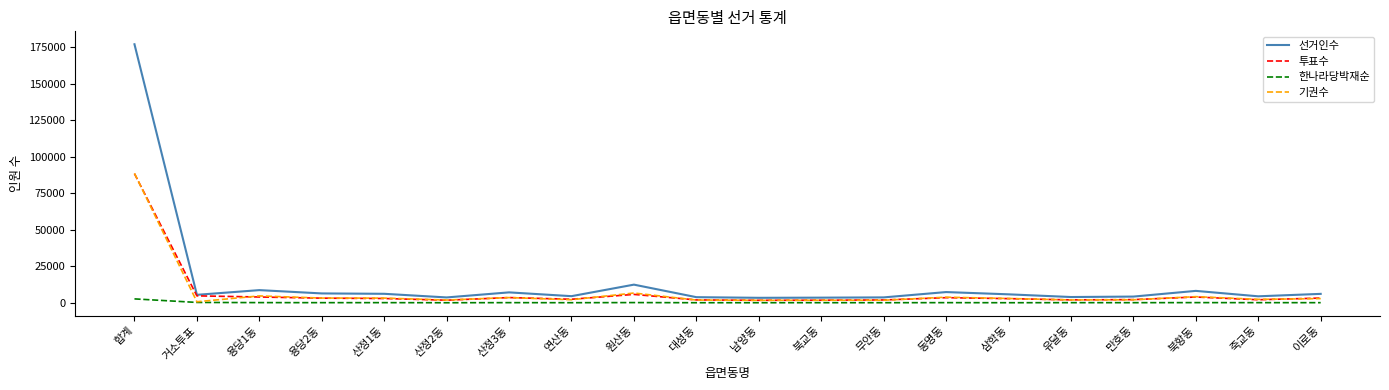

Which series has the widest spread of values?

선거인수